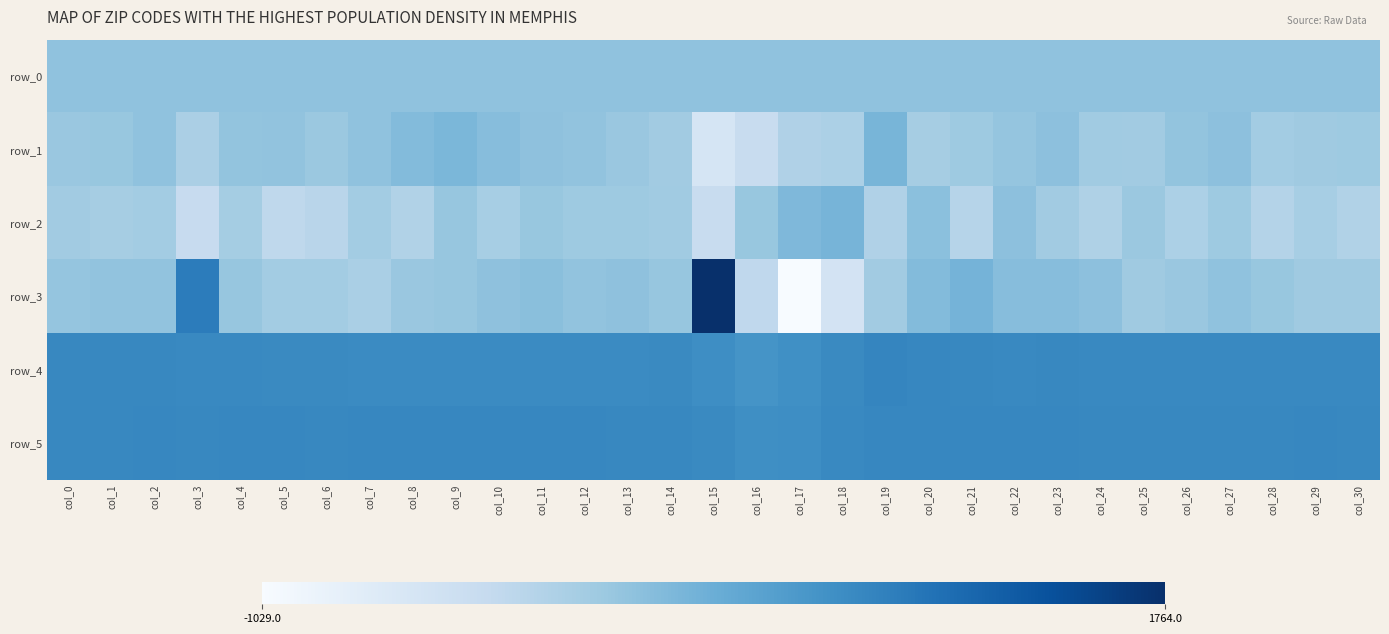

Which series has the largest range (max minus min)?

row_3